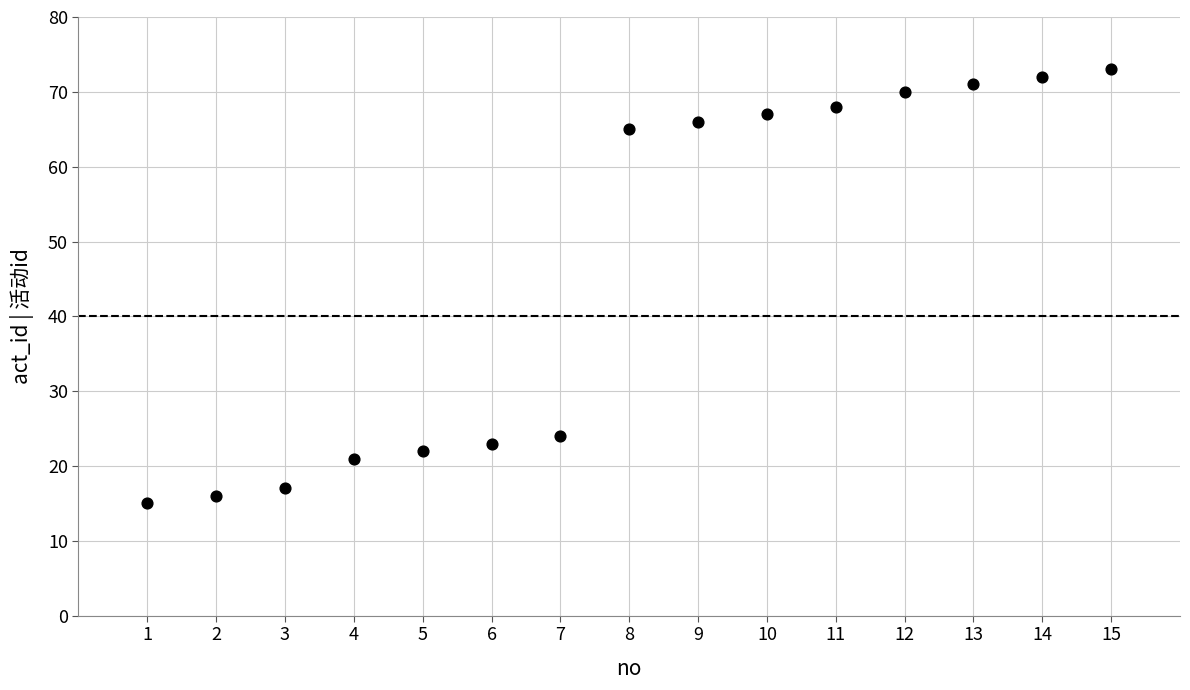

What Y value in the scatter plot is closest to 44?

24